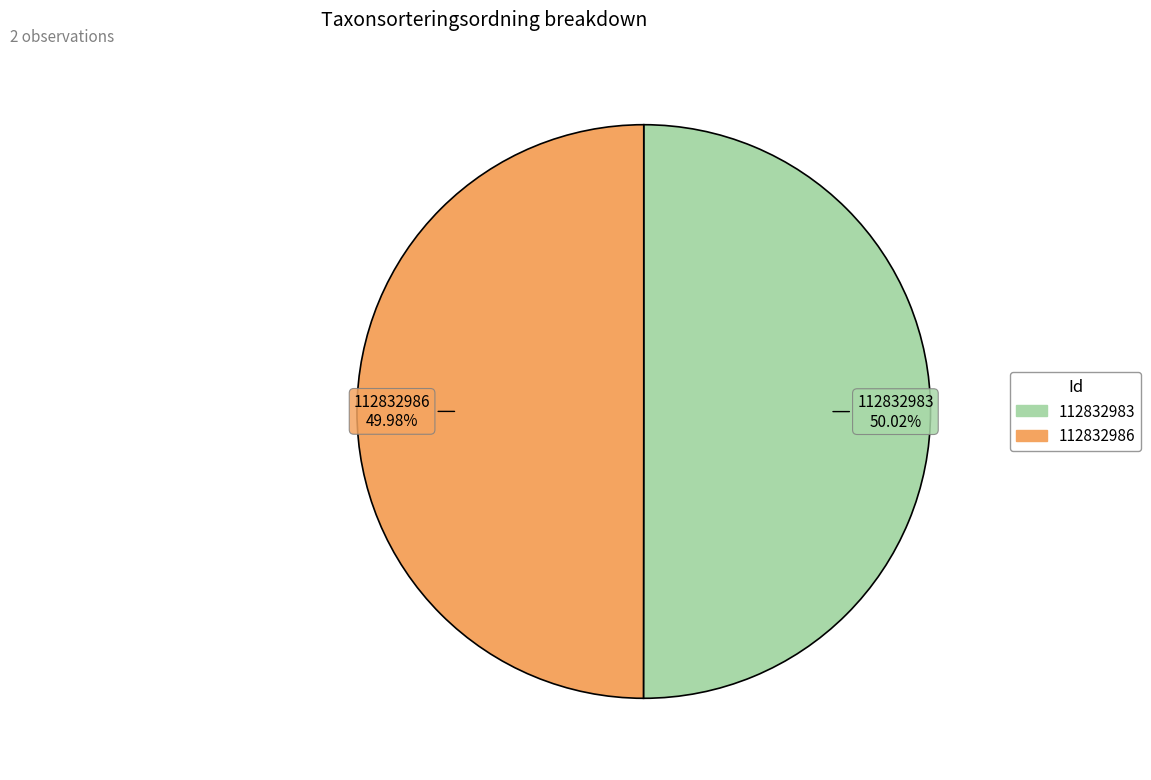

Is it true that 112832983 is 39% of the pie?

False